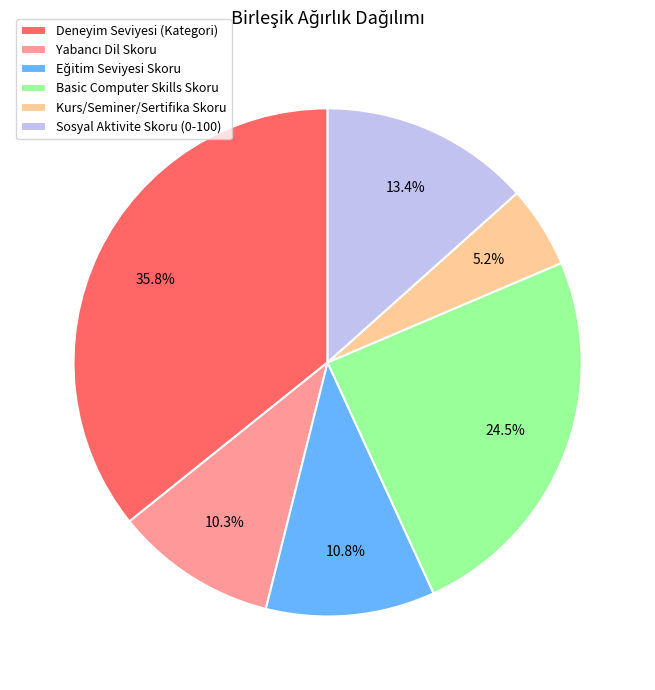

How much of the chart is everything except Kurs/Seminer/Sertifika Skoru?

94.8%